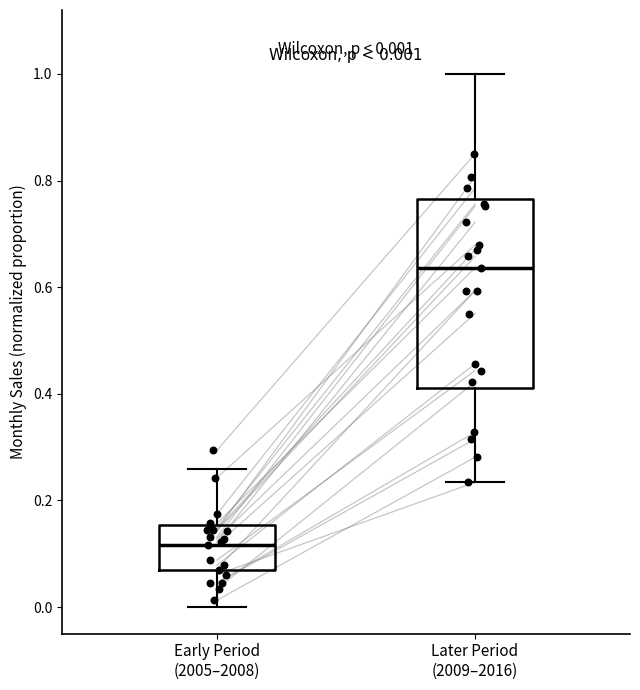

Which box is the tallest, from its lower edge to its upper edge?

Later Period (2009–2016)